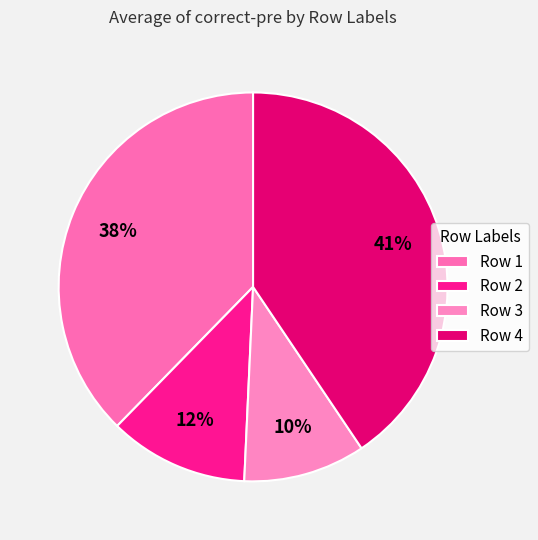

Rank the categories by value from highest to lowest.

Row 4, Row 1, Row 2, Row 3